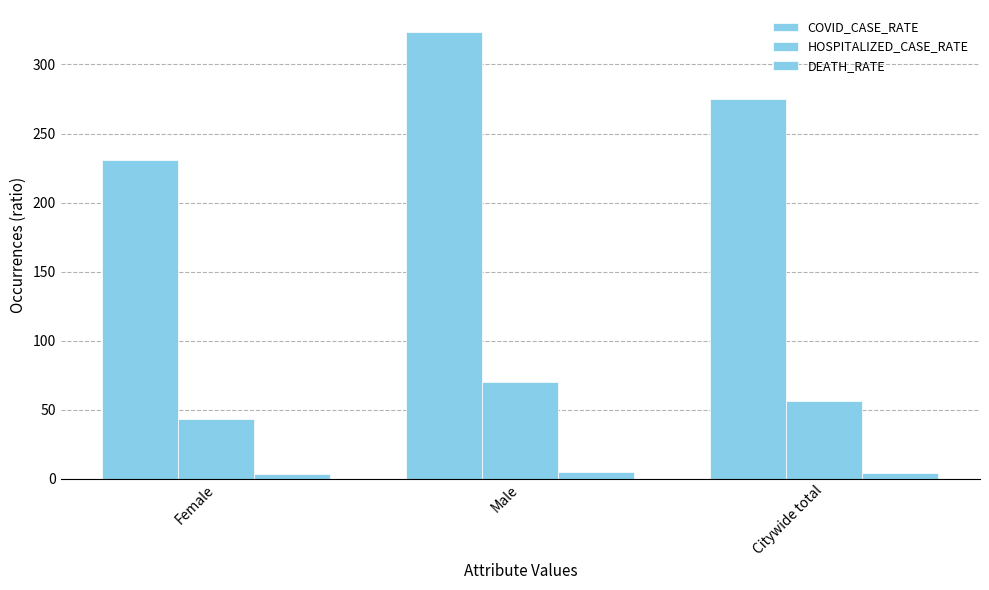

At which label does HOSPITALIZED_CASE_RATE reach its peak?

Male